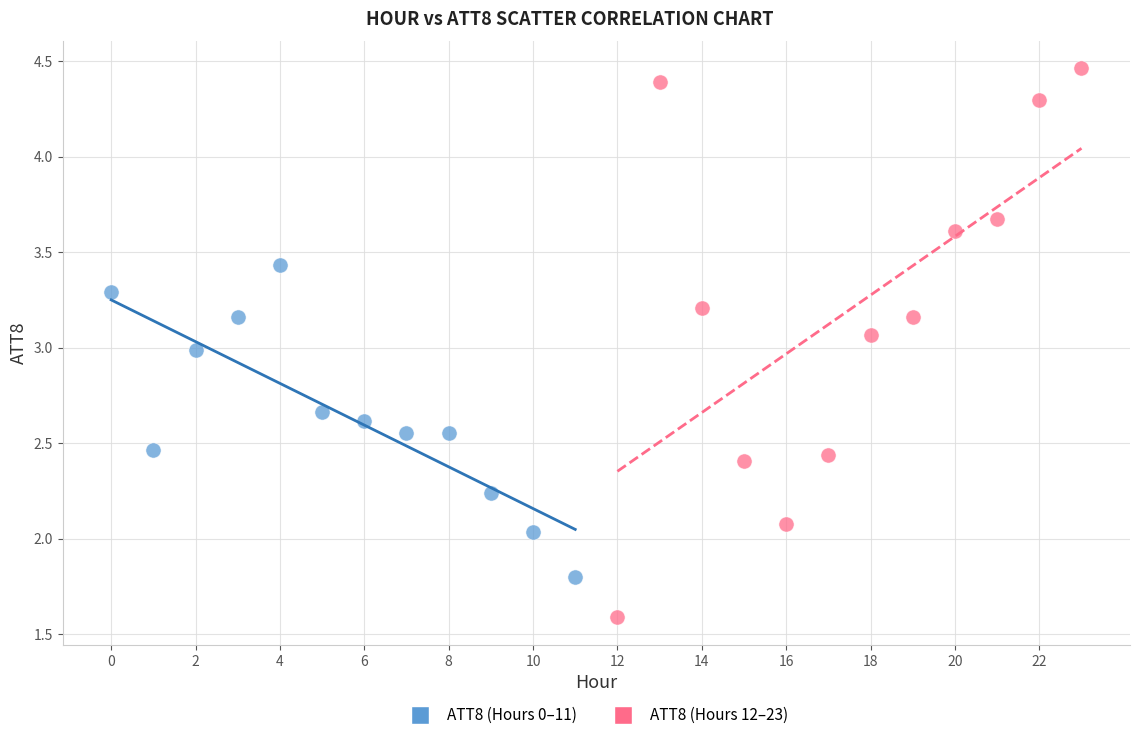

Which series reaches the minimum Y coordinate?

ATT8 (Hours 12–23)